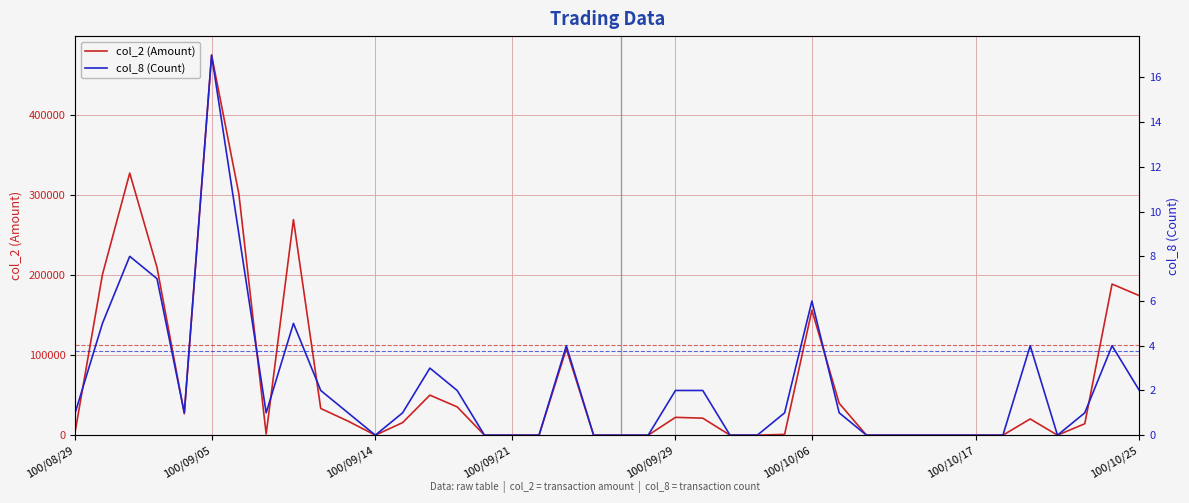

True or false: col_8 (Count) has a value of 3 at 38.

False